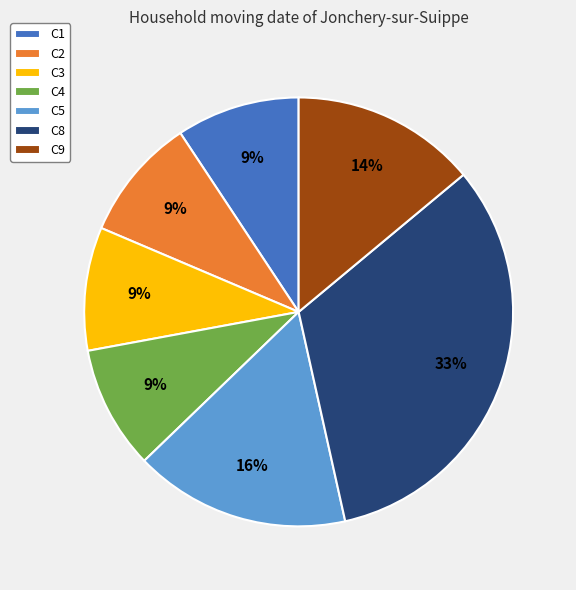

How many slices are in this pie chart?

7